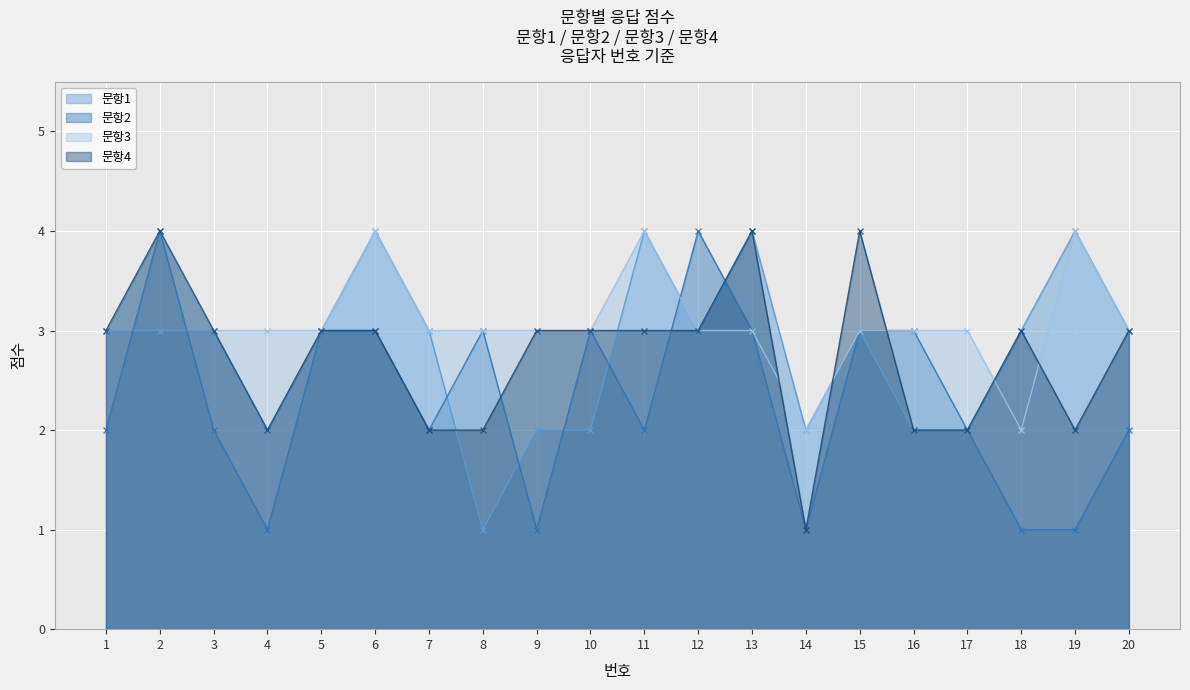

What are all the series names shown in the legend?

문항1, 문항2, 문항3, 문항4